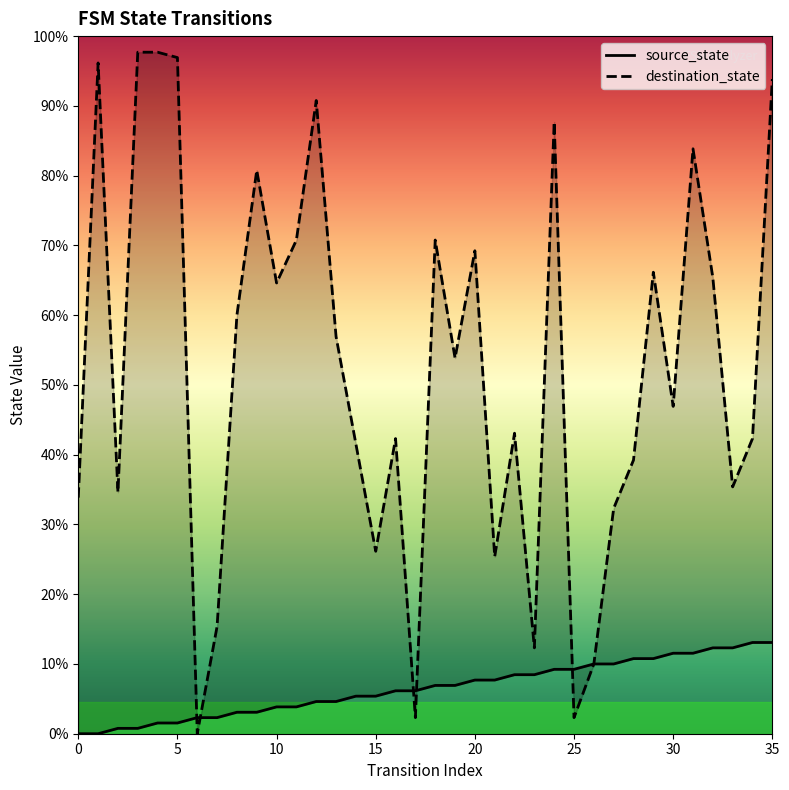

Which has a higher value, 12 or 28?

28